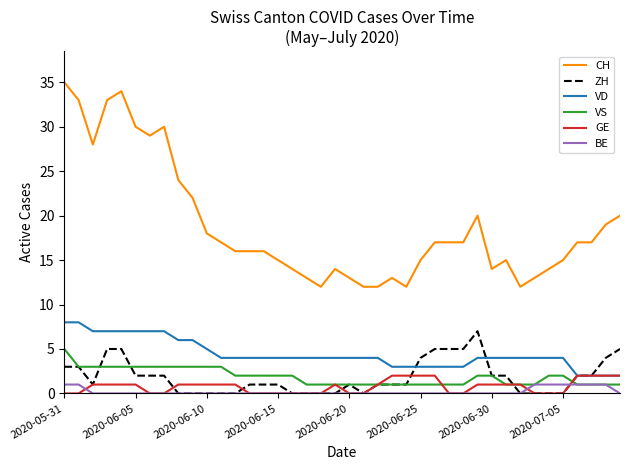

What is the greatest value displayed?

35